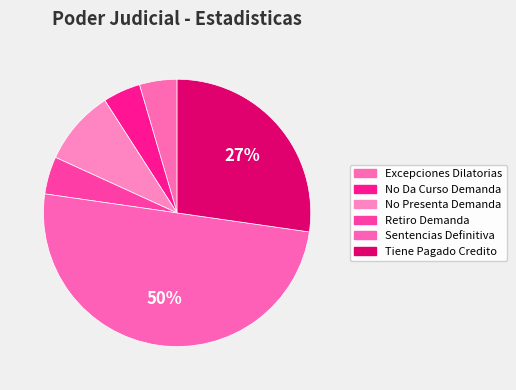

Count the number of slices in the pie.

6